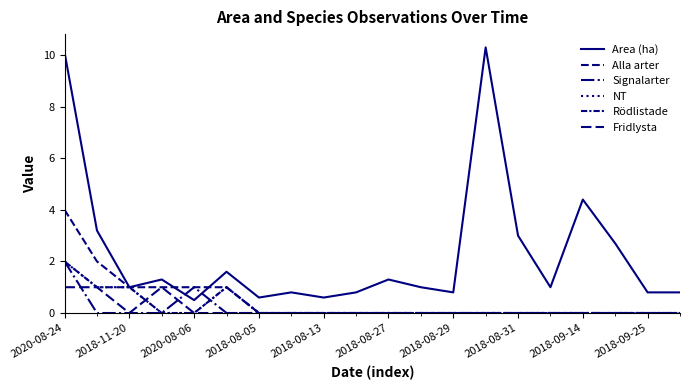

Does the chart display data point markers on the line(s)?

No